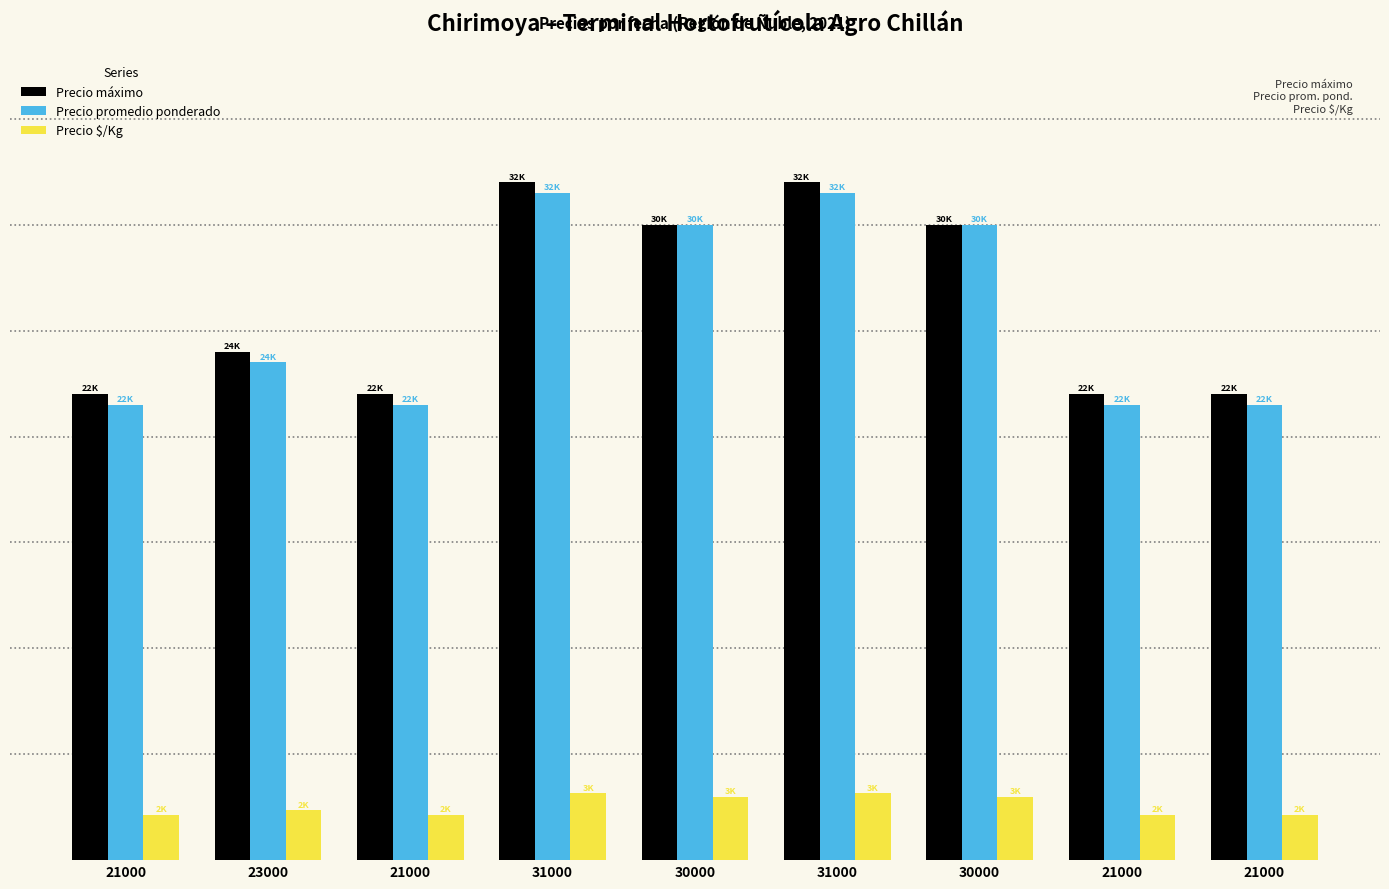

Are the bars horizontal?

No